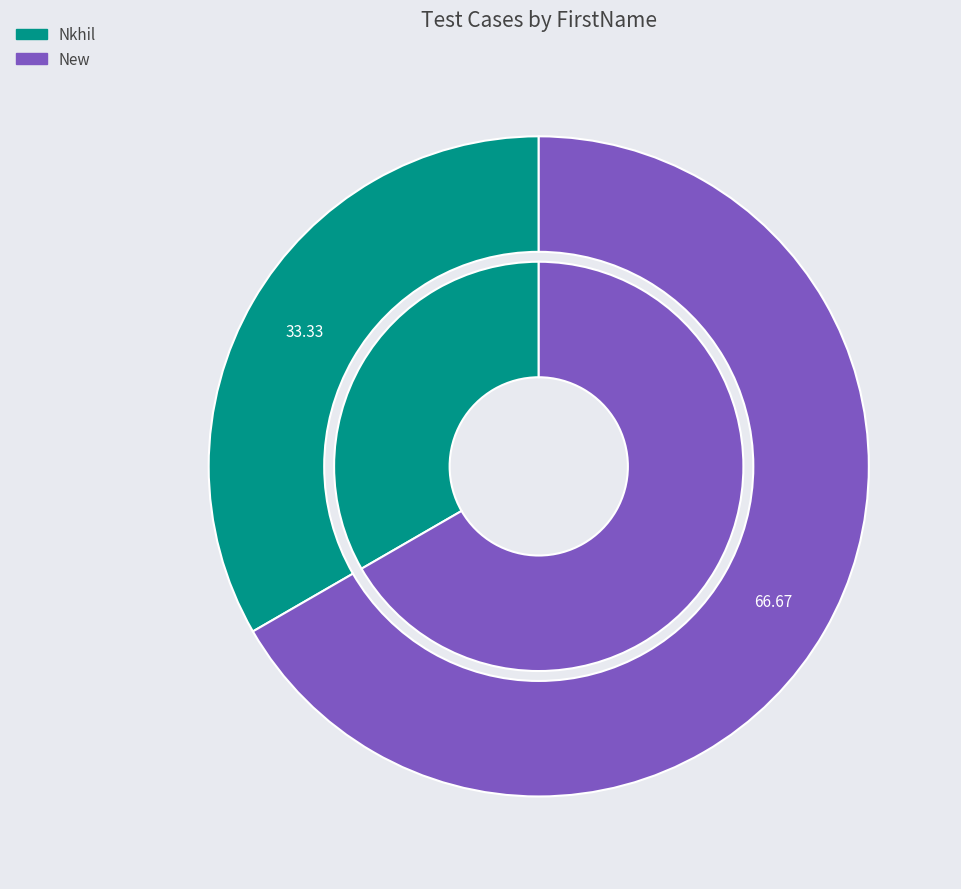

Between New and Nkhil, which is larger?

New